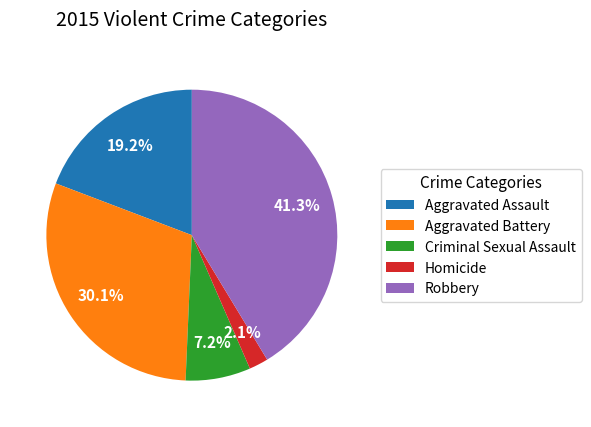

To the nearest percent, what is the average slice percentage?

20%